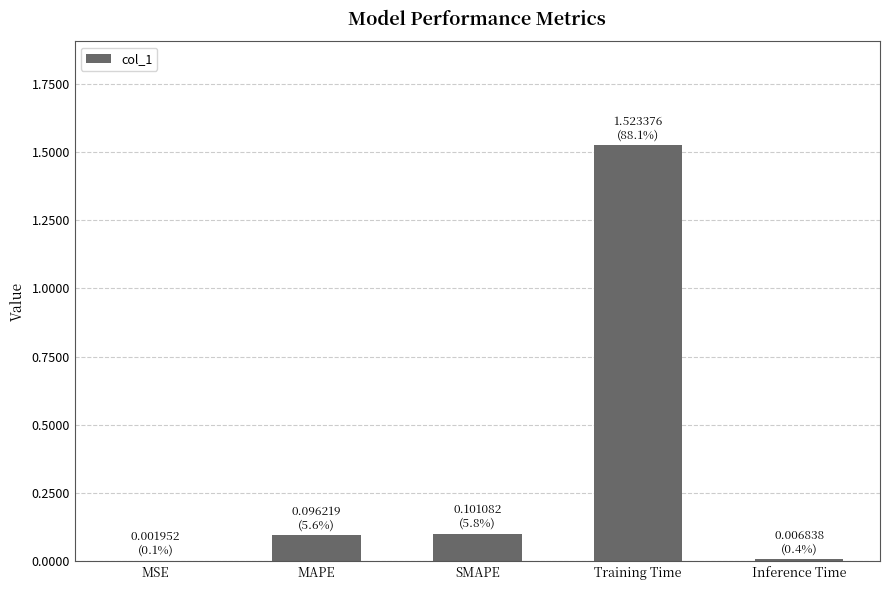

Which label corresponds to the largest value in the chart?

Training Time